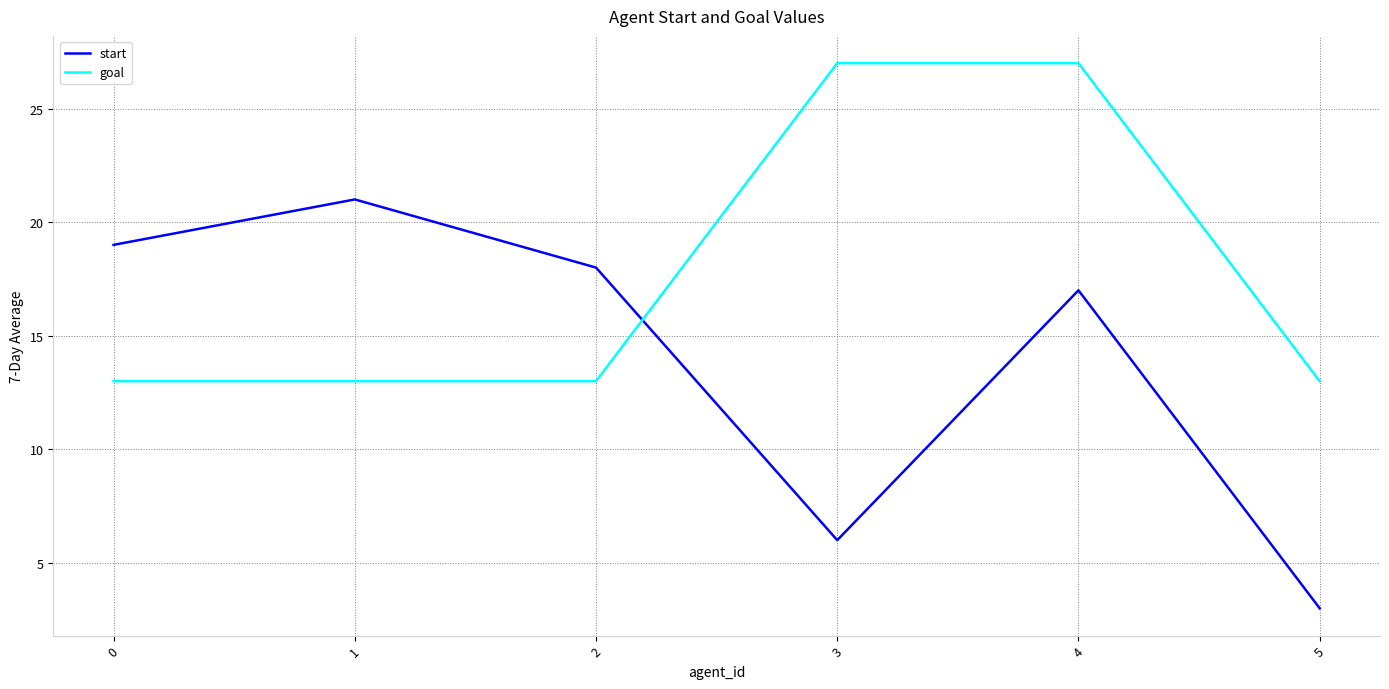

Which series ends up on top after the final intersection of start and goal?

goal